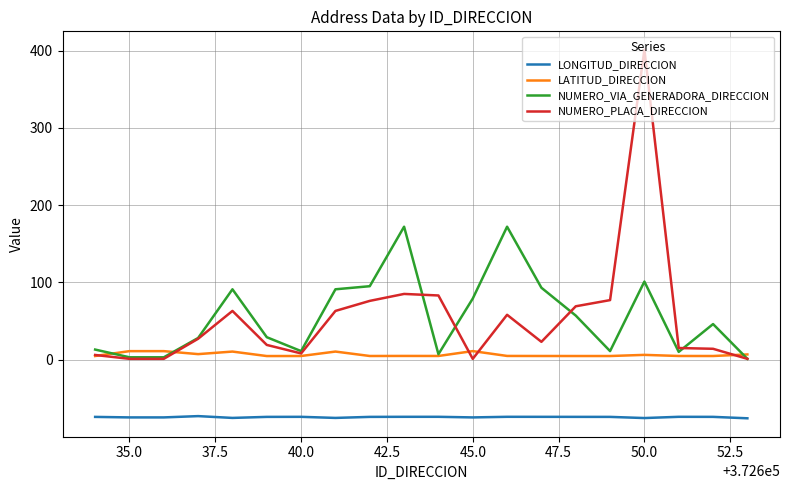

What is the maximum value shown in the chart?

401.0